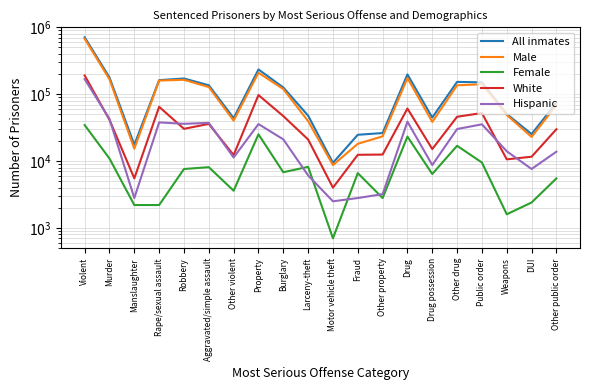

Is the value of Female at Rape/sexual assault greater than the value of Hispanic at Burglary?

No